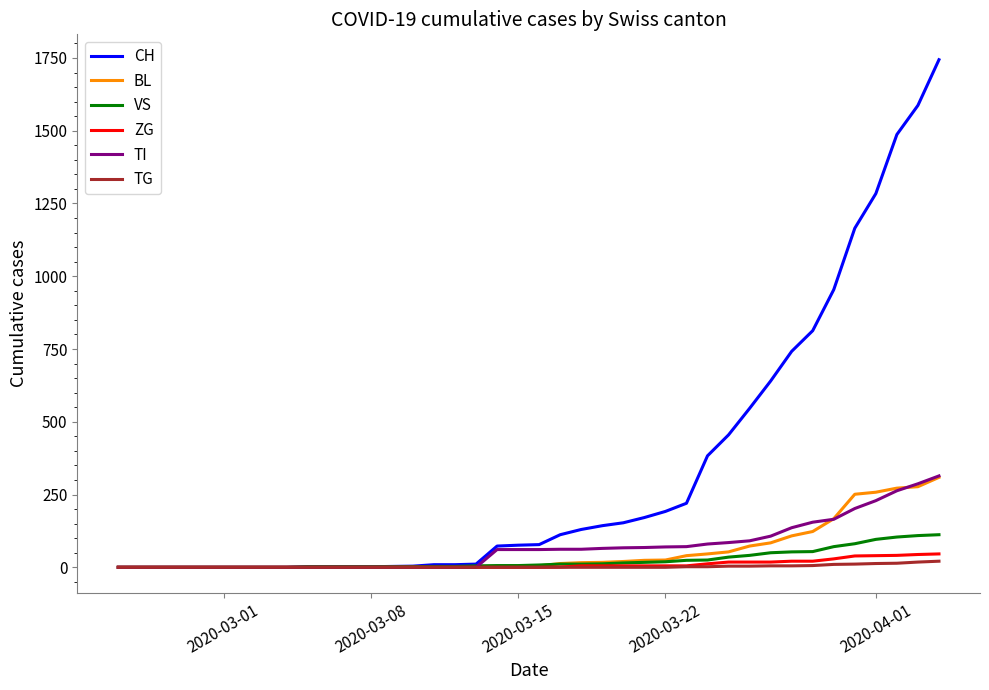

Which series has the largest range (max minus min)?

CH